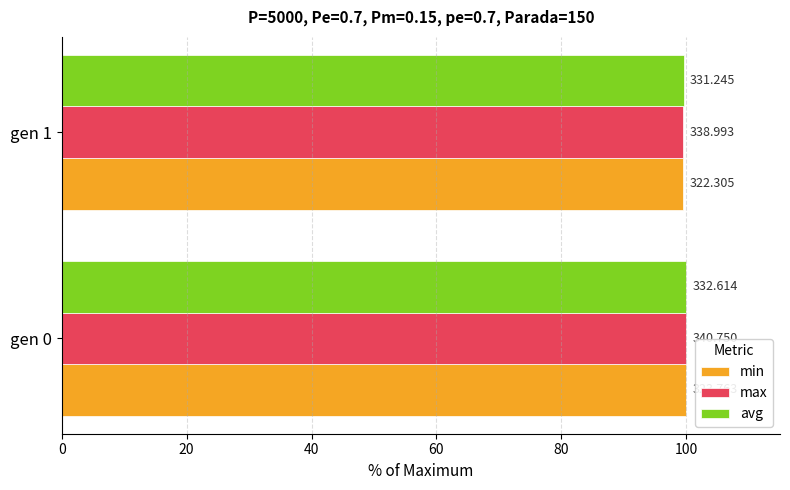

What is the value of the max bar at the 2nd from the left?

99.5